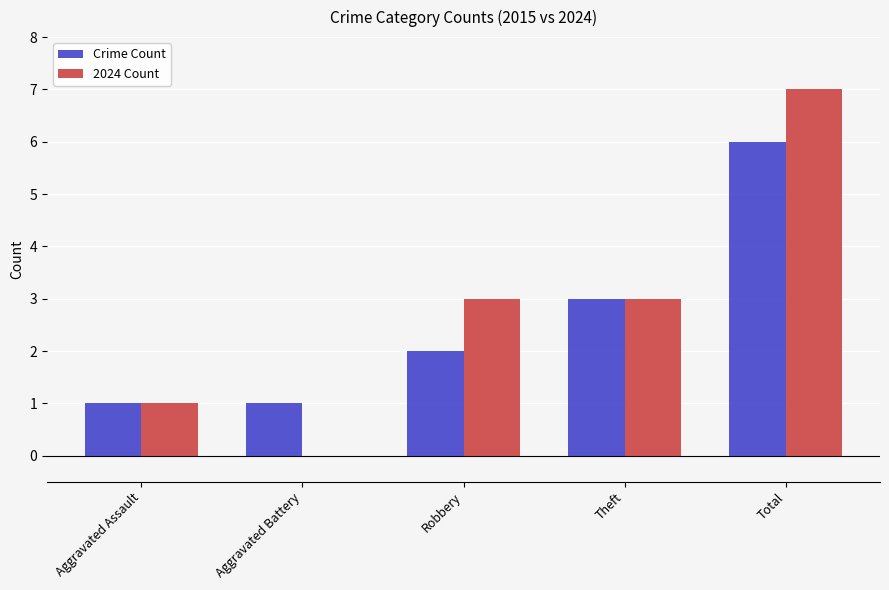

Are the bars horizontal?

No